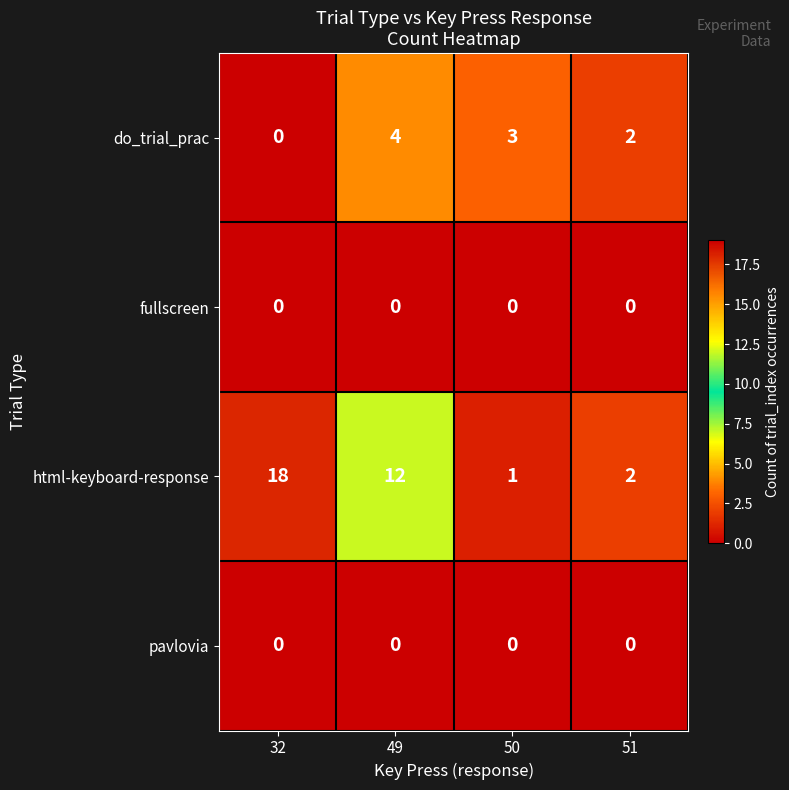

Count the number of data series in this chart.

4